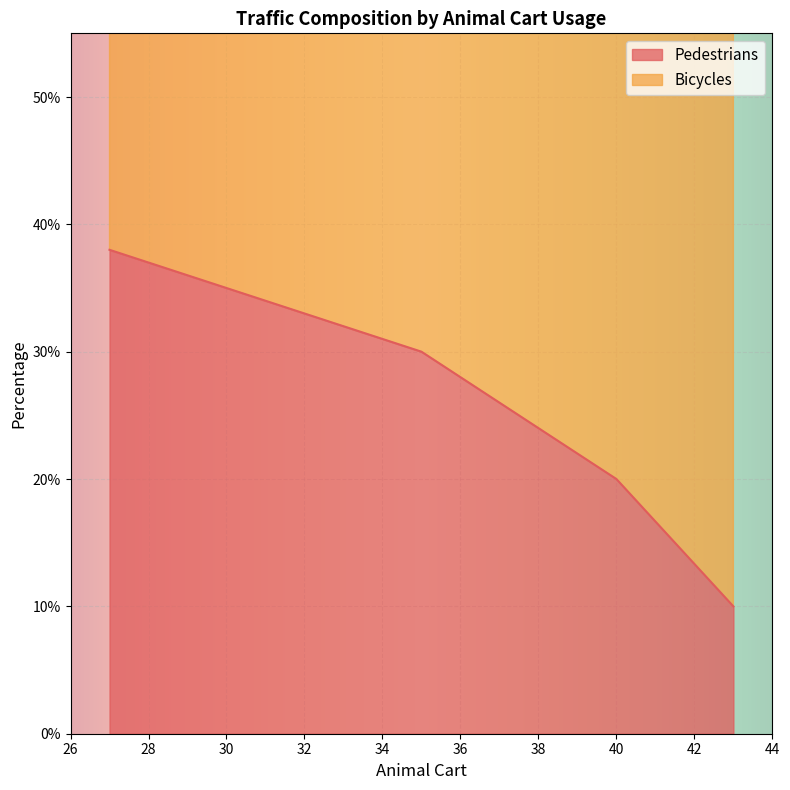

What is the difference between the Bicycles values at 40 and 27?

5